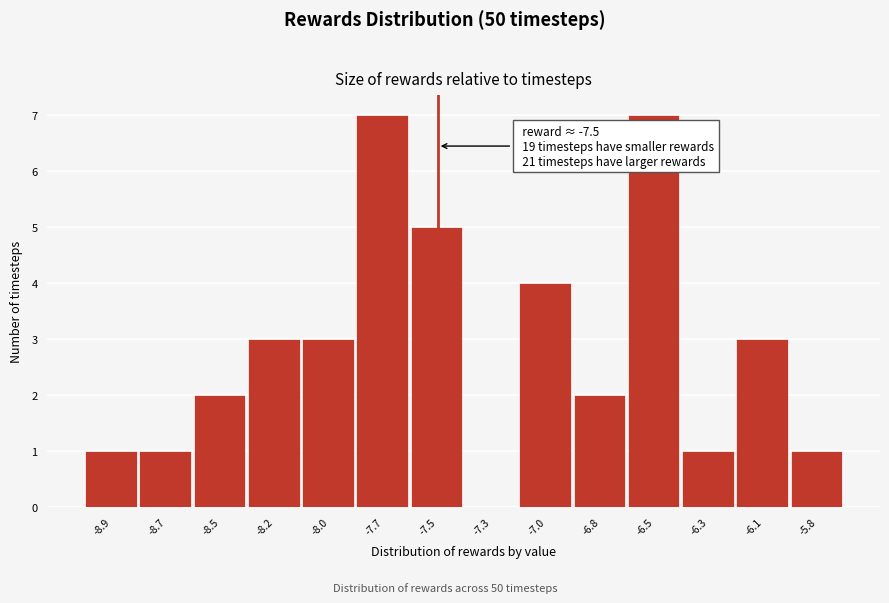

Reading left to right, transcribe all the data shown in this chart.

-8.9=1	-8.7=1	-8.5=2	-8.2=3	-8.0=3	-7.7=7	-7.5=5	-7.3=0	-7.0=4	-6.8=2	-6.5=7	-6.3=1	-6.1=3	-5.8=1